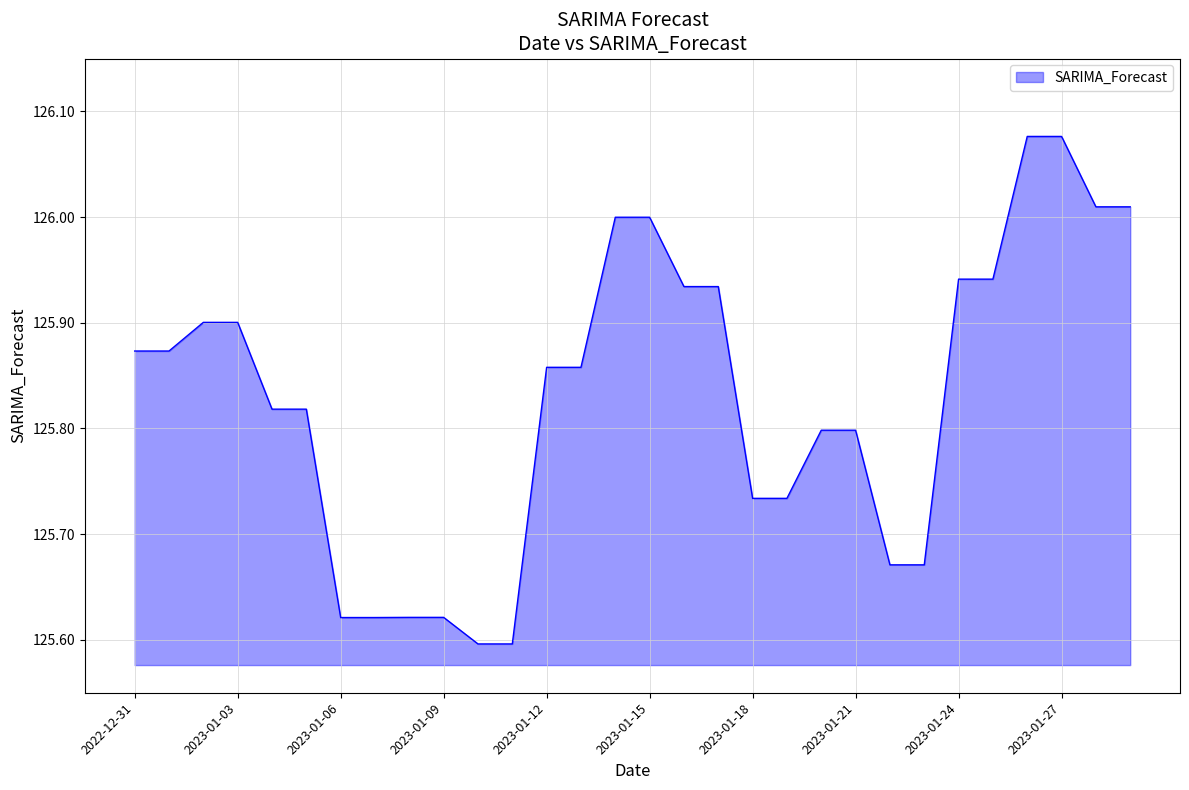

What is the difference between the maximum and minimum values?

0.5